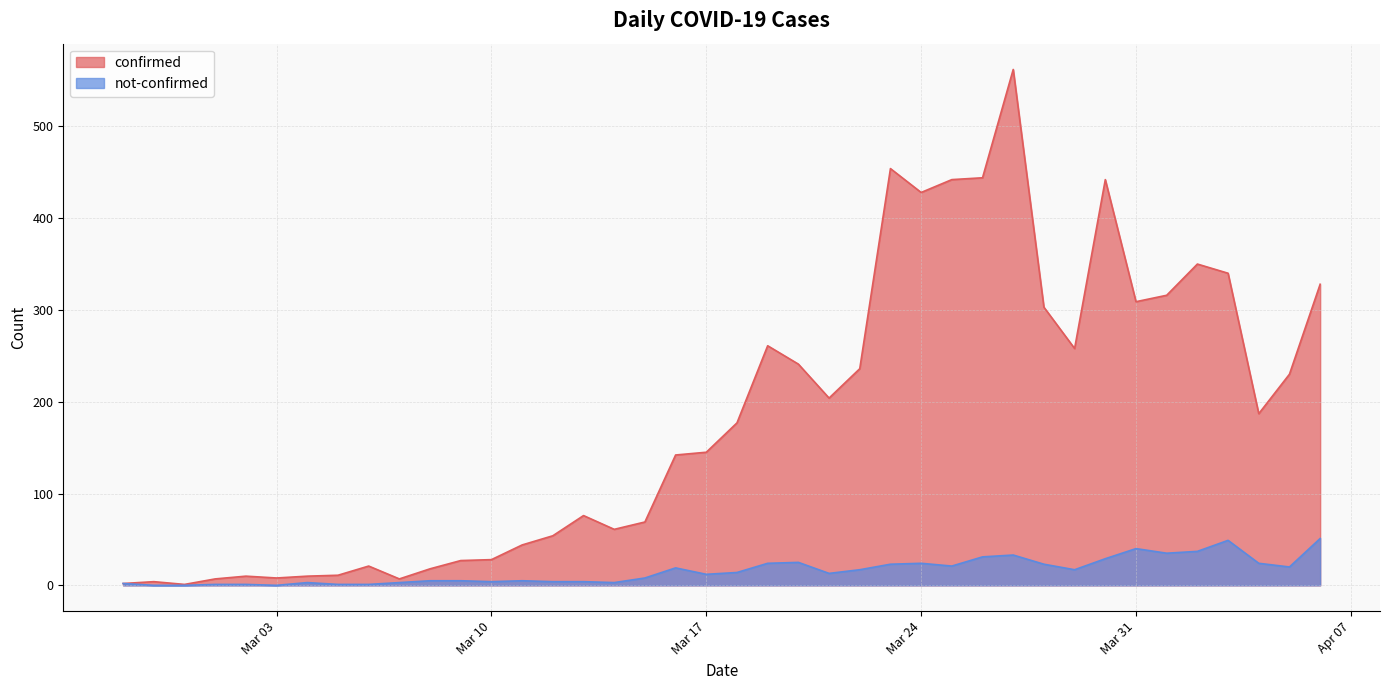

What position from the right is 2020-03-22?

16